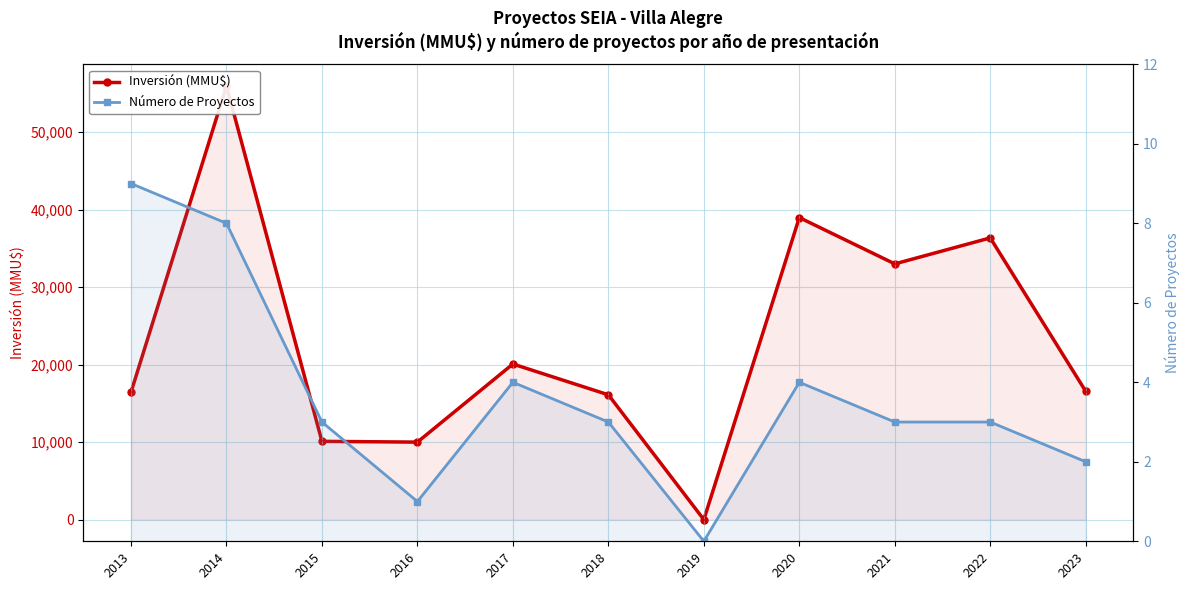

Reading left to right, extract all data points from this chart.

Inversión (MMU$): 16425	55960	10100	10000	20079	16105	0	38978	33000	36353	16550
Número de Proyectos: 9	8	3	1	4	3	0	4	3	3	2